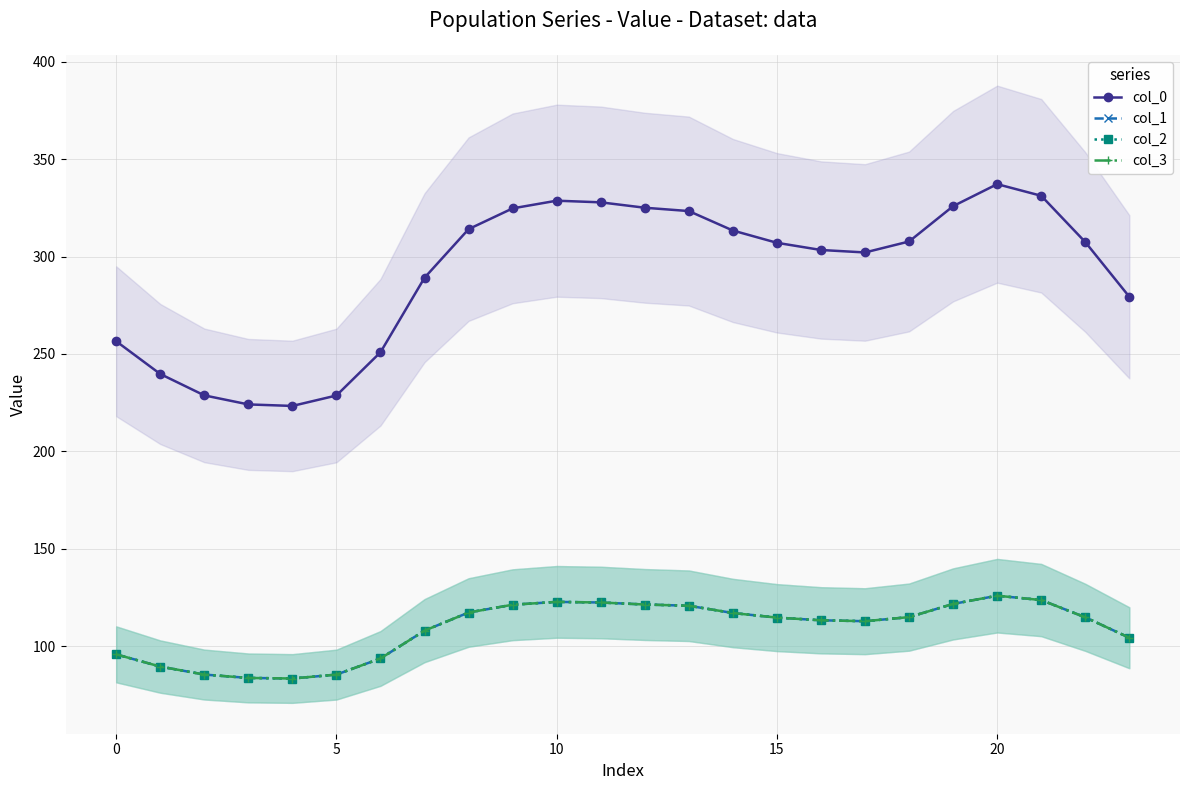

Is this an area chart (filled region under the line)?

No